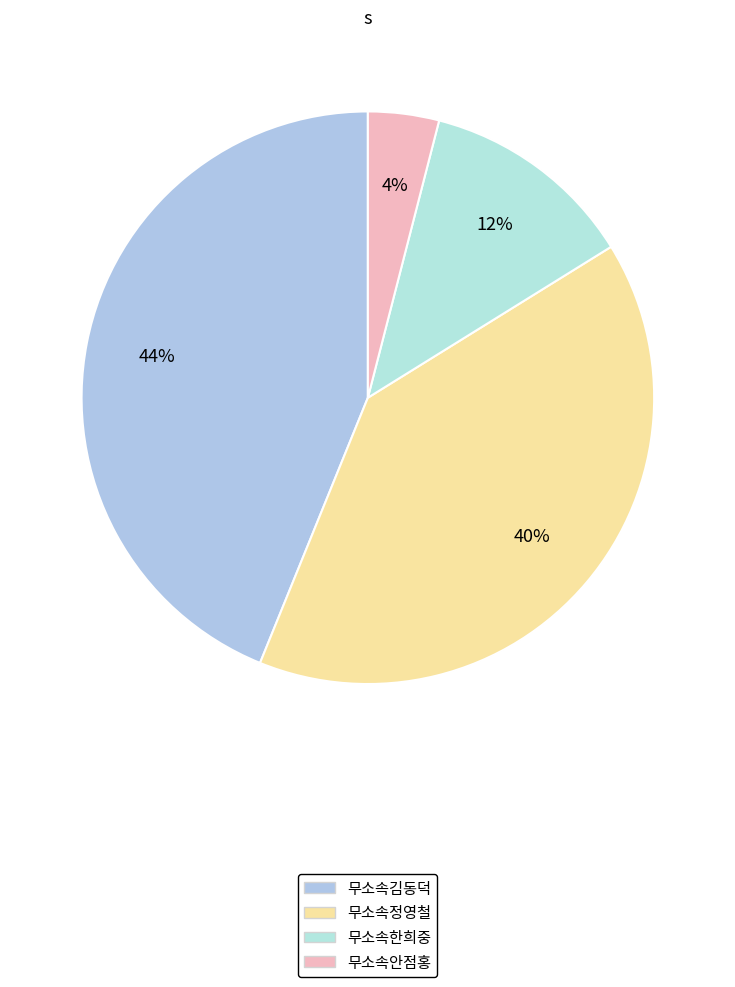

Is there any slice that represents more than half of the pie?

No